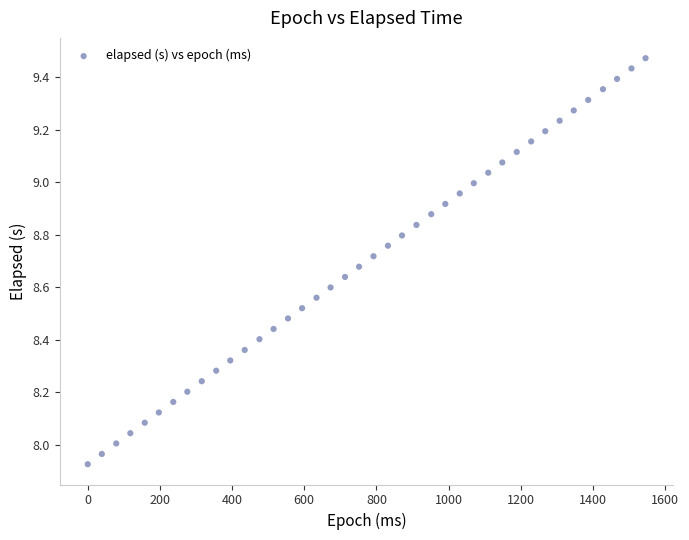

What is the range of X values (max minus min)?

1546.0